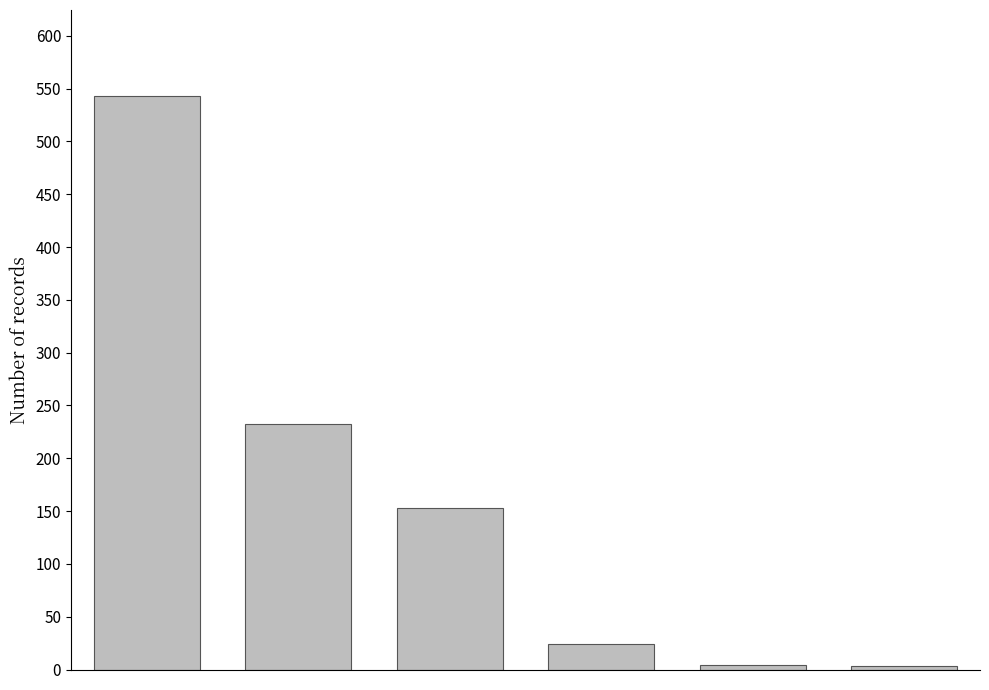

What is the average value?

160